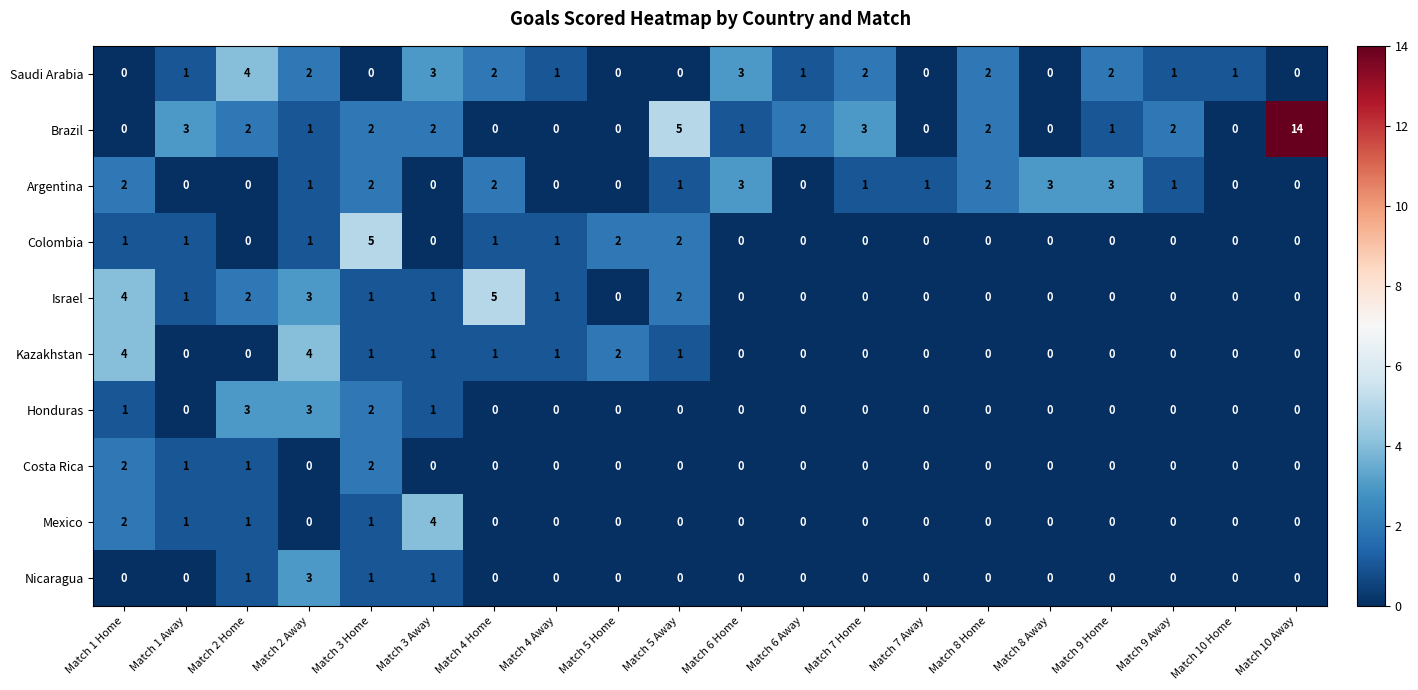

Count the Argentina values in the range 0 to 2.

17